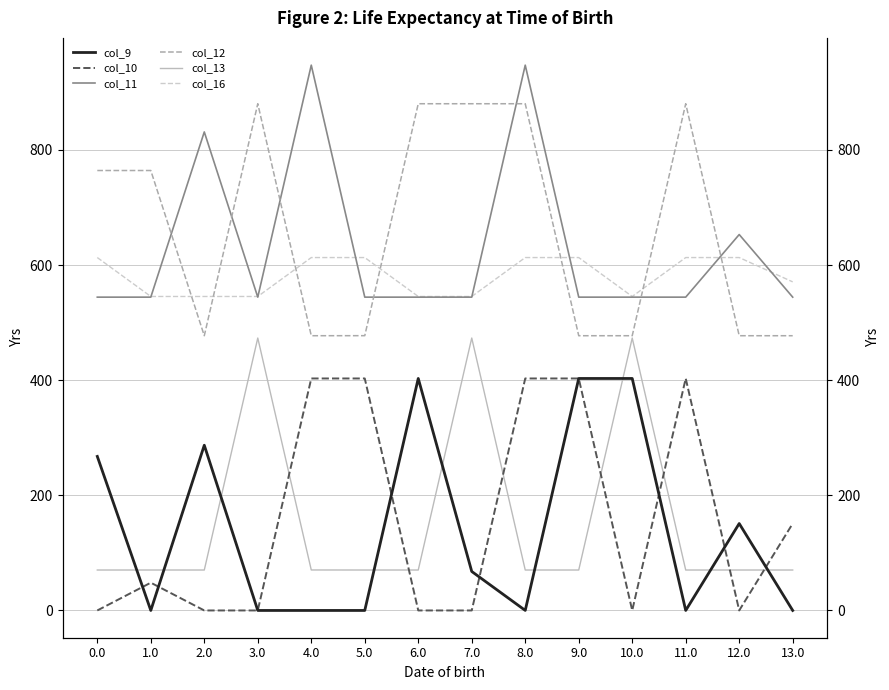

What is the difference between the col_9 values at 2.0 and 9.0?

116.0